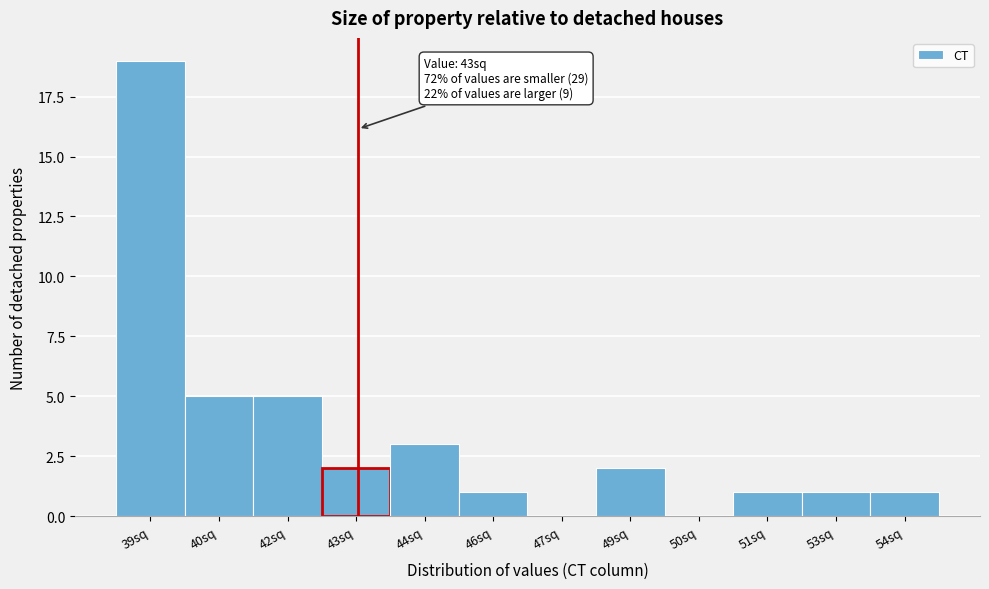

Reading right to left, what are all the values shown in this chart?

54sq=1	53sq=1	51sq=1	50sq=0	49sq=2	47sq=0	46sq=1	44sq=3	43sq=2	42sq=5	40sq=5	39sq=19